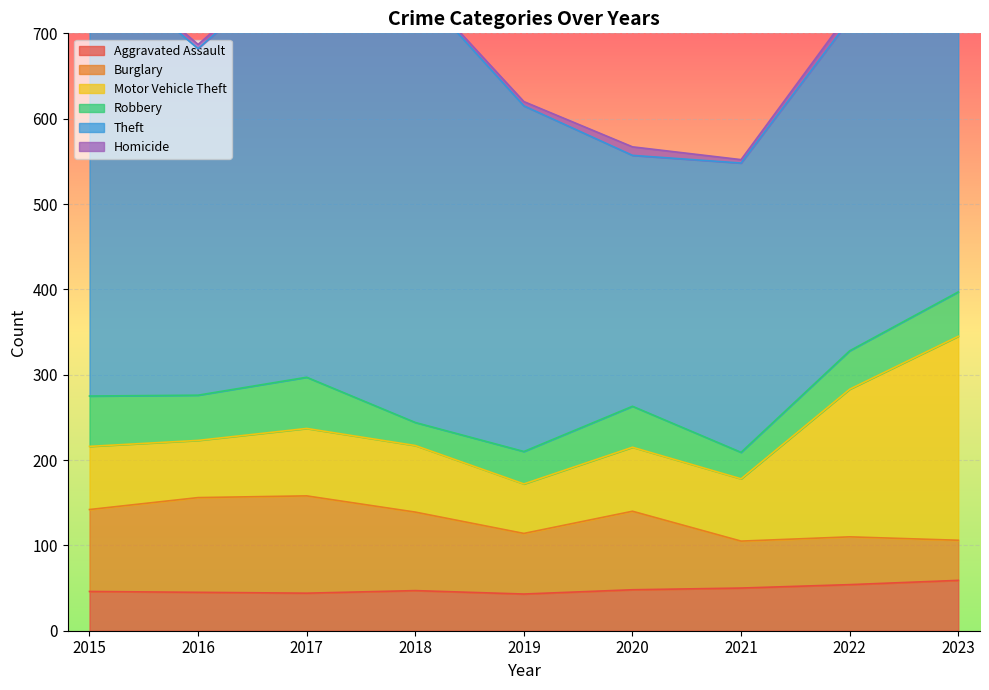

Where do Robbery and Aggravated Assault first cross each other?

2017 and 2018